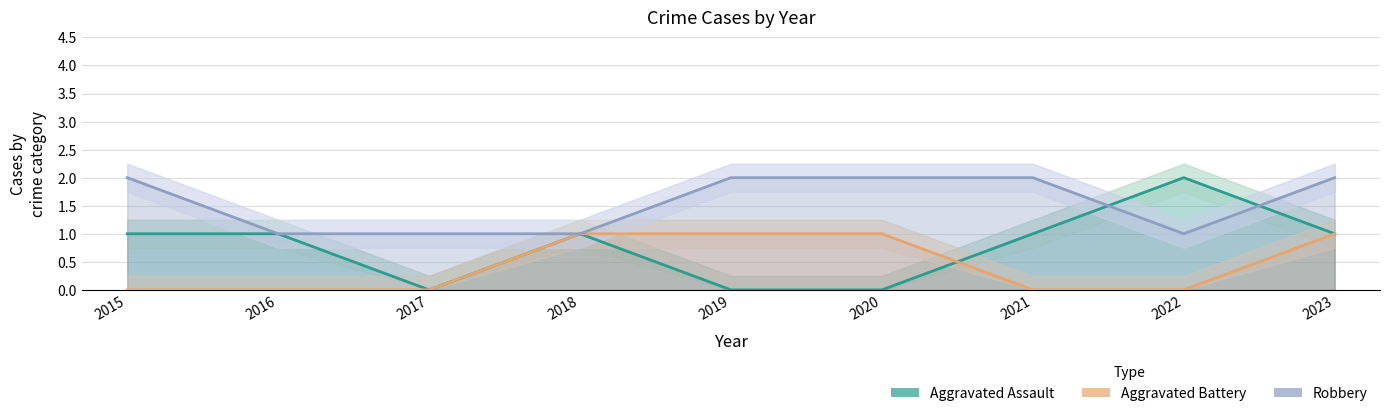

Which series has the widest spread of values?

Aggravated Assault